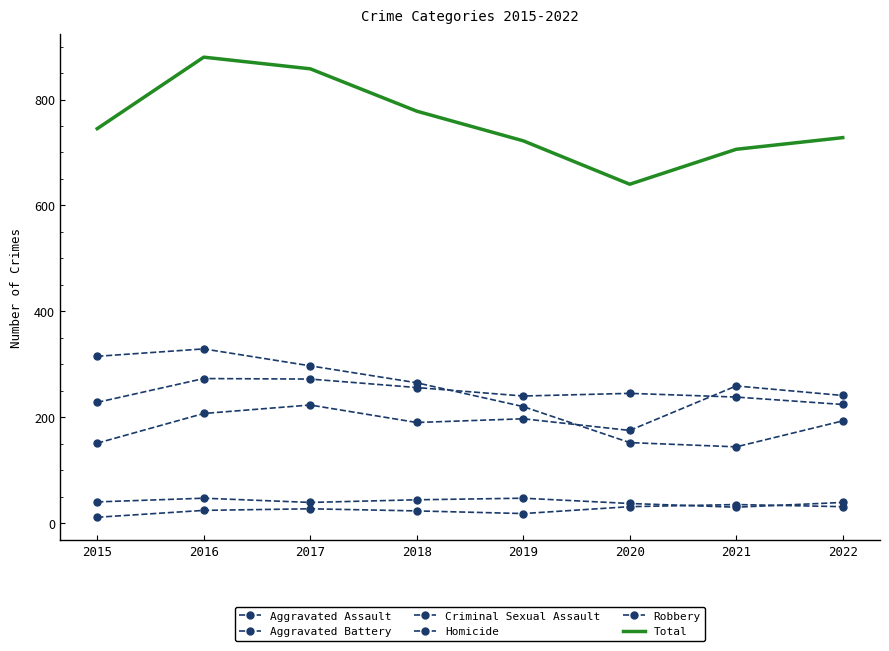

True or false: Aggravated Assault and Criminal Sexual Assault intersect in this chart.

False